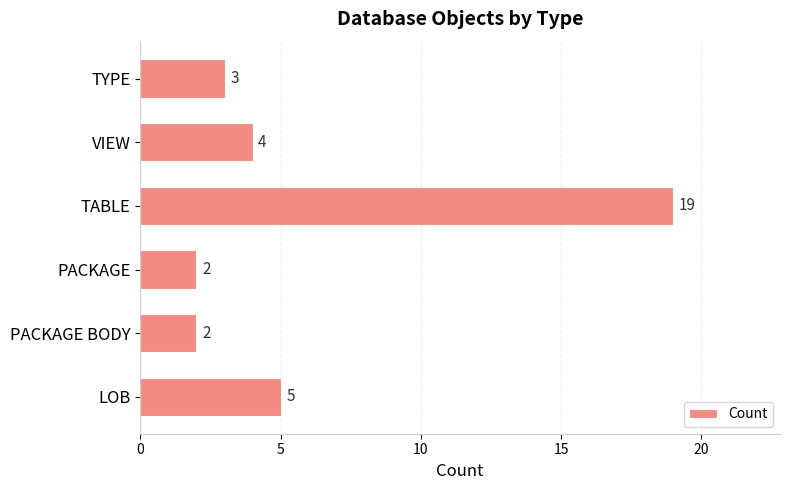

Reading bottom to top, extract all data points from this chart.

5	2	2	19	4	3